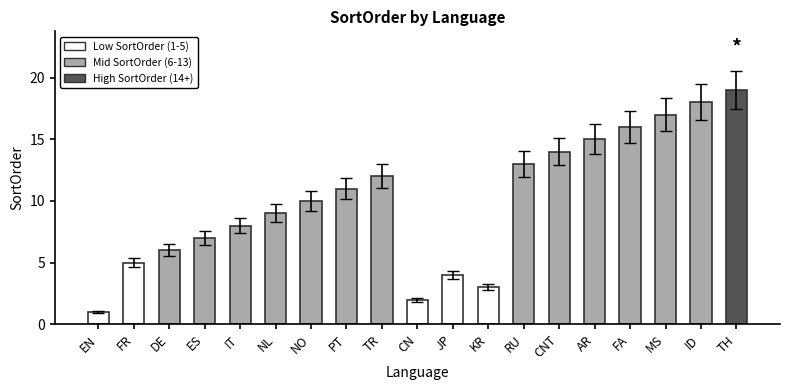

What is the difference between the second highest and minimum values?

17